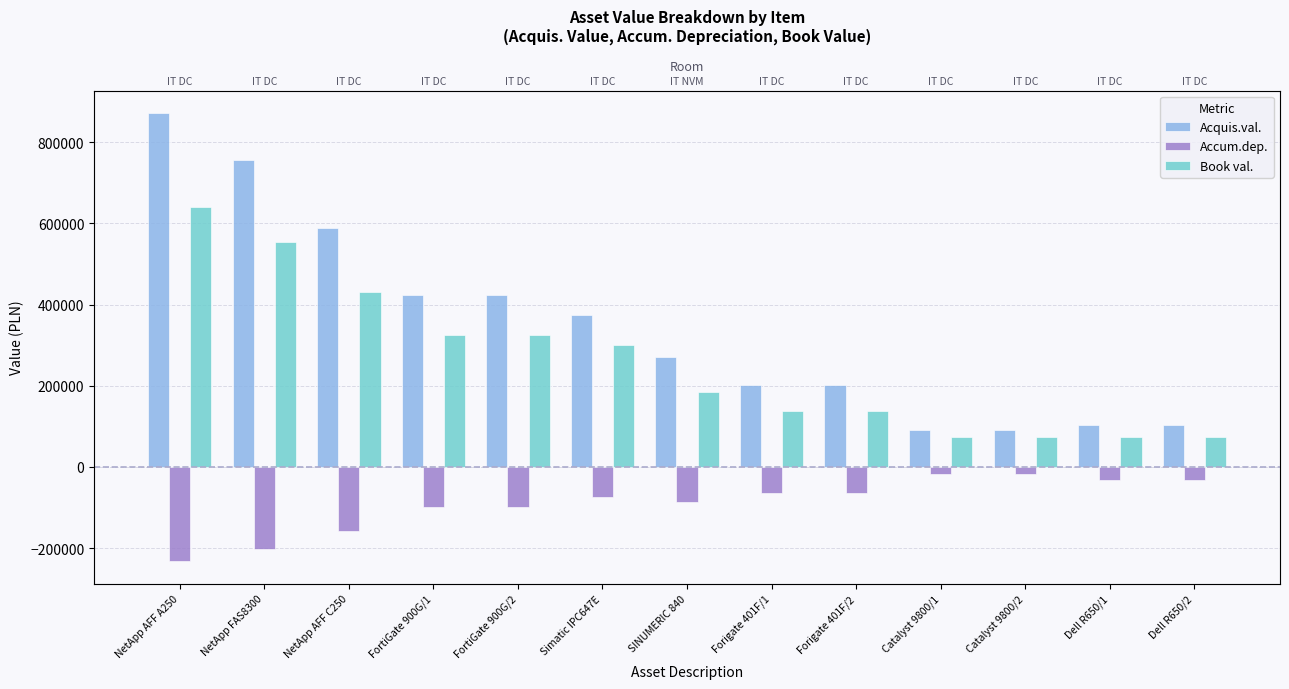

Which has a higher value, NetApp AFF C250 or Catalyst 9800/1?

NetApp AFF C250